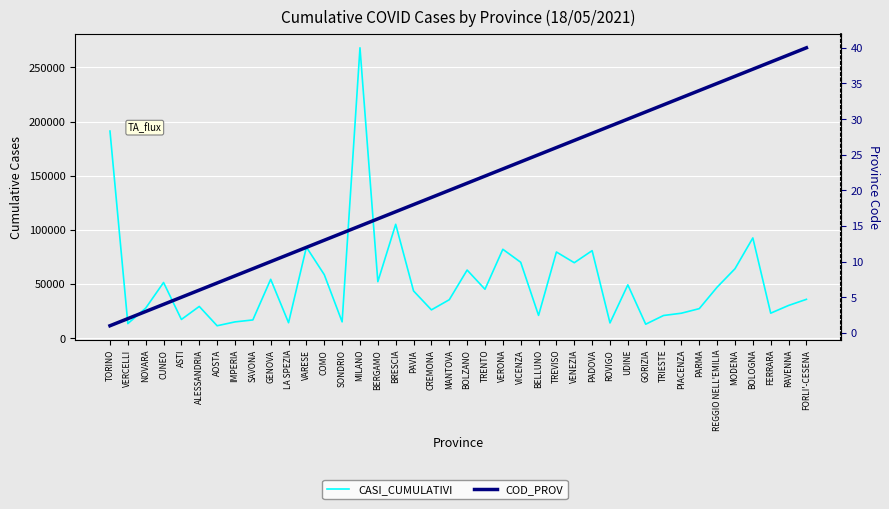

True or false: COD_PROV and CASI_CUMULATIVI cross at least once.

False